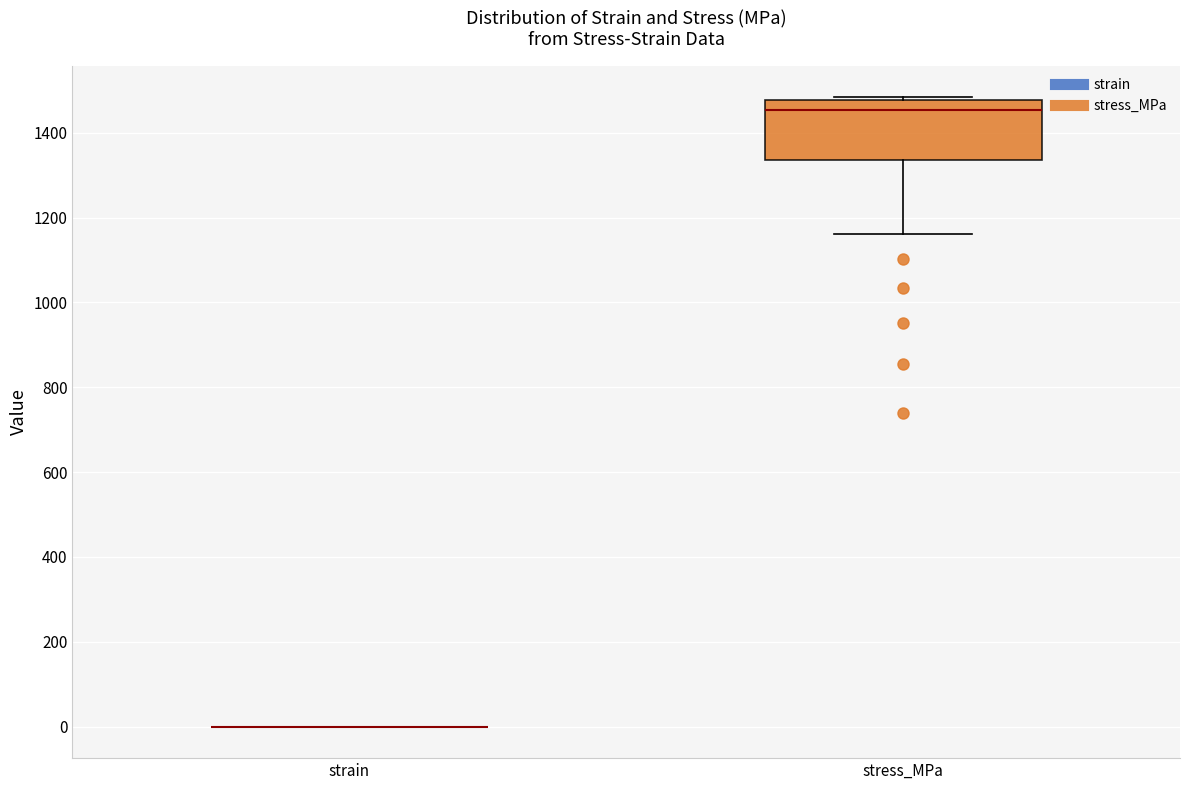

Reading left to right, read every box against the y-axis: the position of its median line, the range the box covers, and the ends of its whiskers. The values are not printed on the chart, so give them approximately, as read against the axis.

strain: box collapsed to a line at 0, whiskers 0 to 0
stress_MPa: median 1460, box 1340 to 1480, whiskers 1160 to 1480